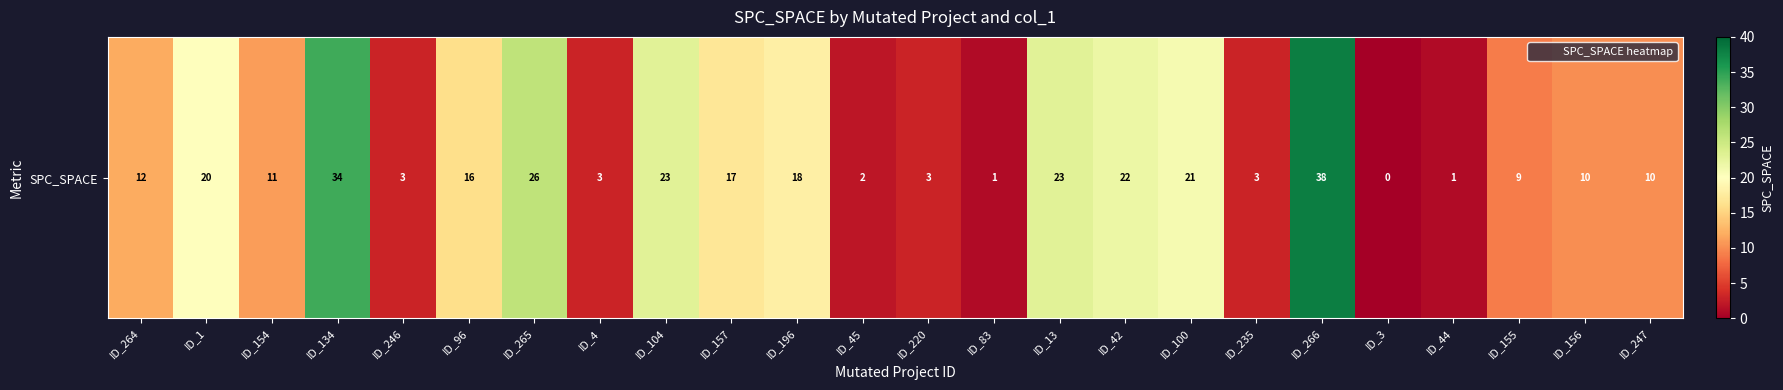

What is the difference between the second highest and minimum values?

34